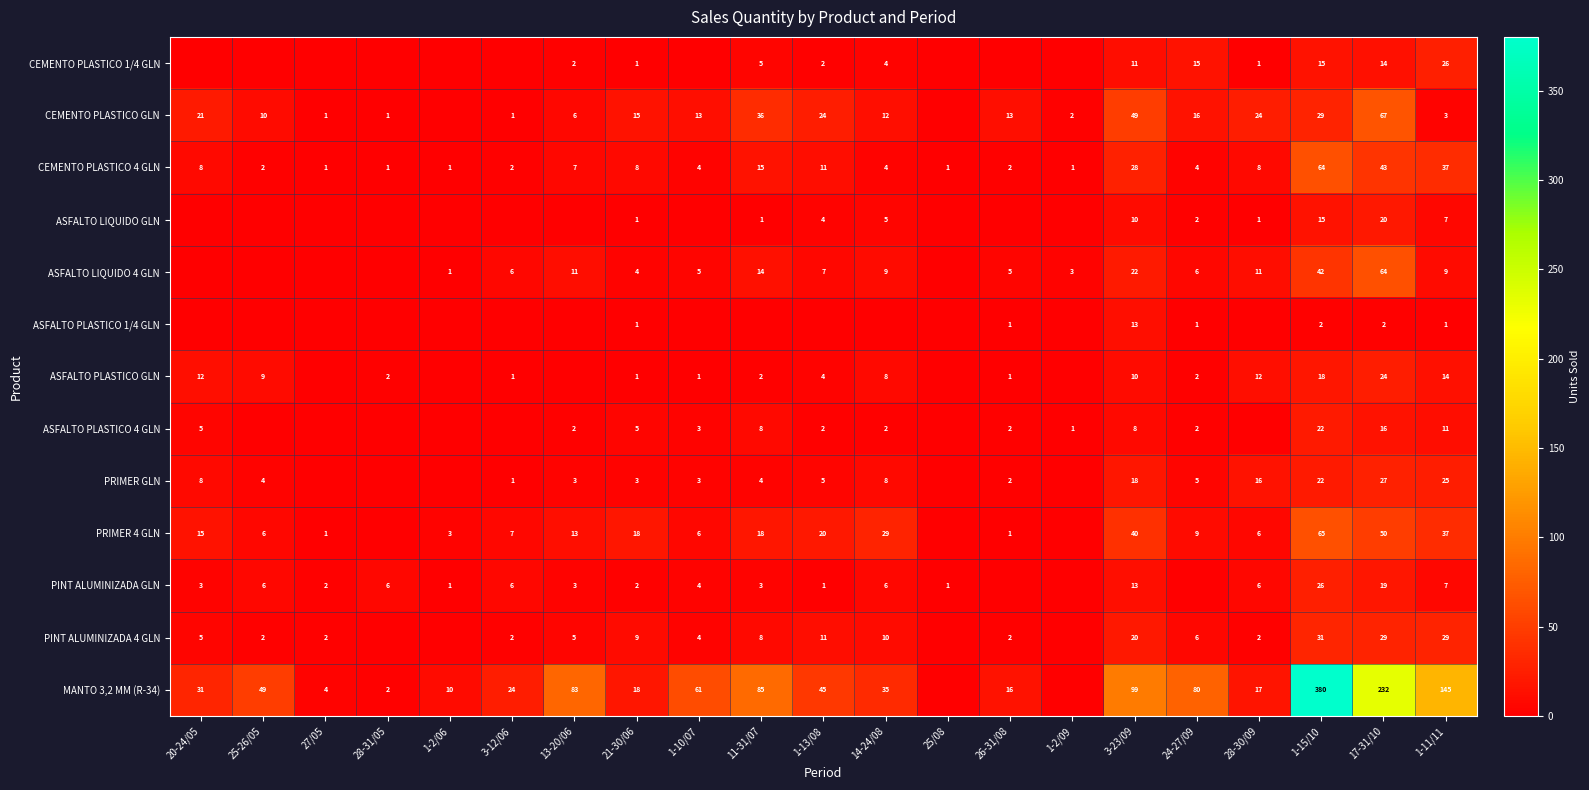

What is the difference between the ASFALTO LIQUIDO 4 GLN values at 1-10/07 and 1-11/11?

4